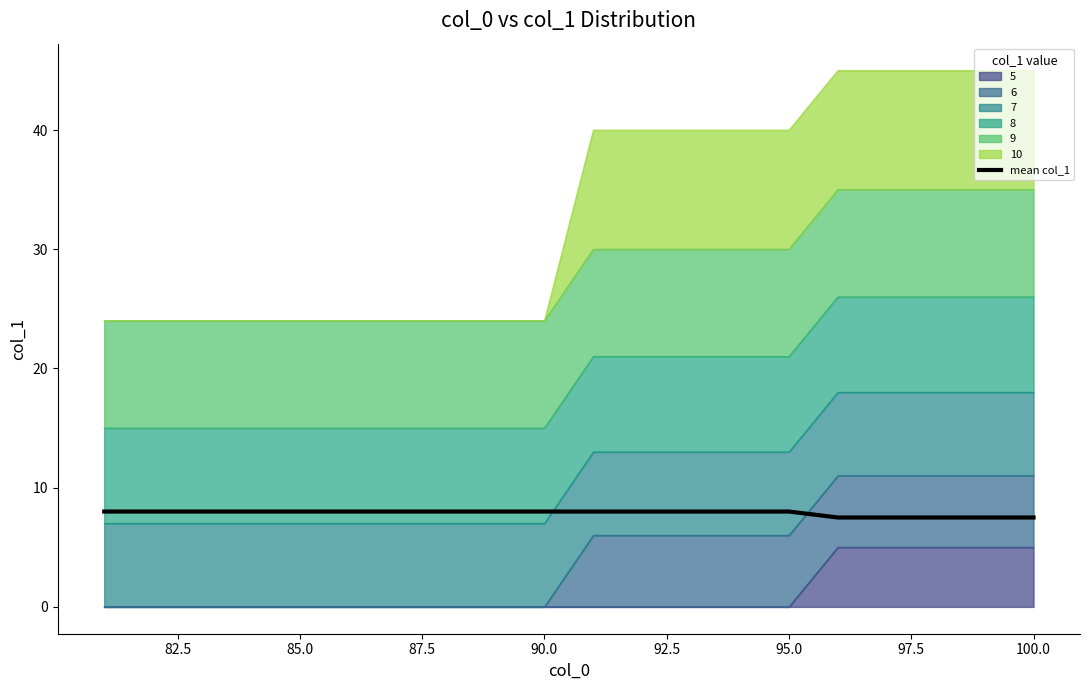

True or false: there are more than 2 points higher than both neighbors.

False